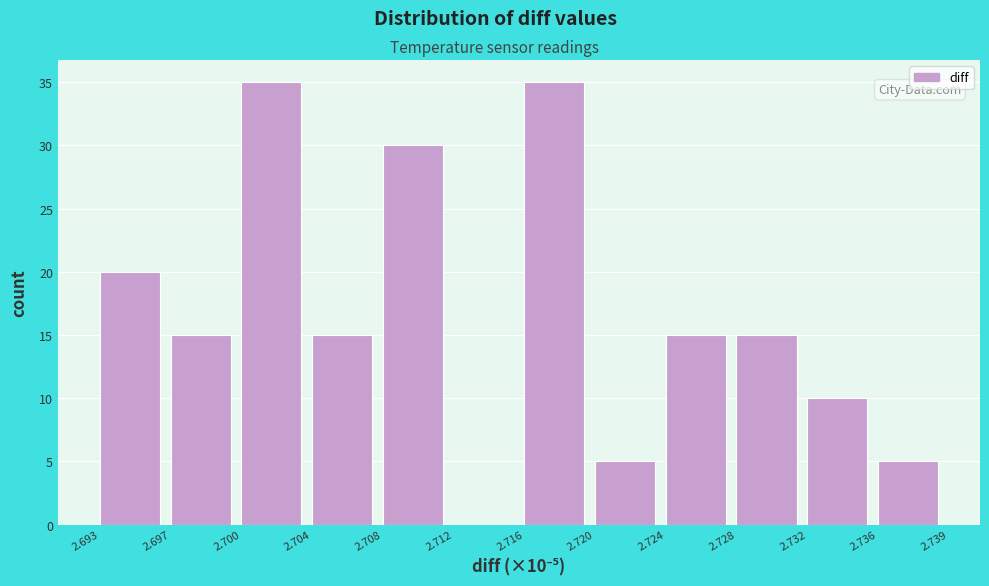

Reading left to right, what are all the values shown in this chart?

2.693=20	2.697=15	2.700=35	2.704=15	2.708=30	2.712=0	2.716=35	2.720=5	2.724=15	2.728=15	2.732=10	2.736=5